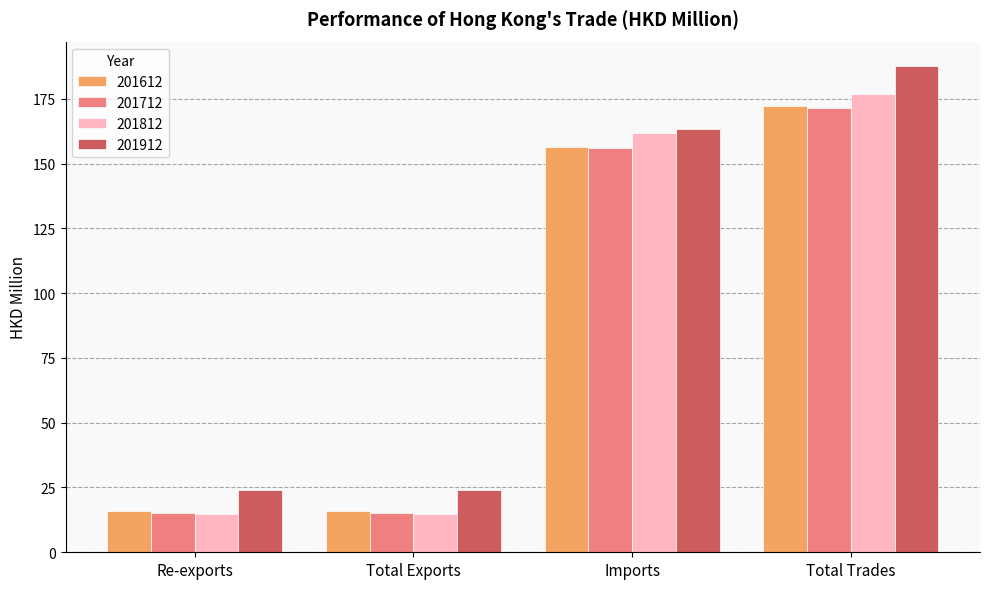

The value of 201712 at Total Trades is 229.5. True or false?

False